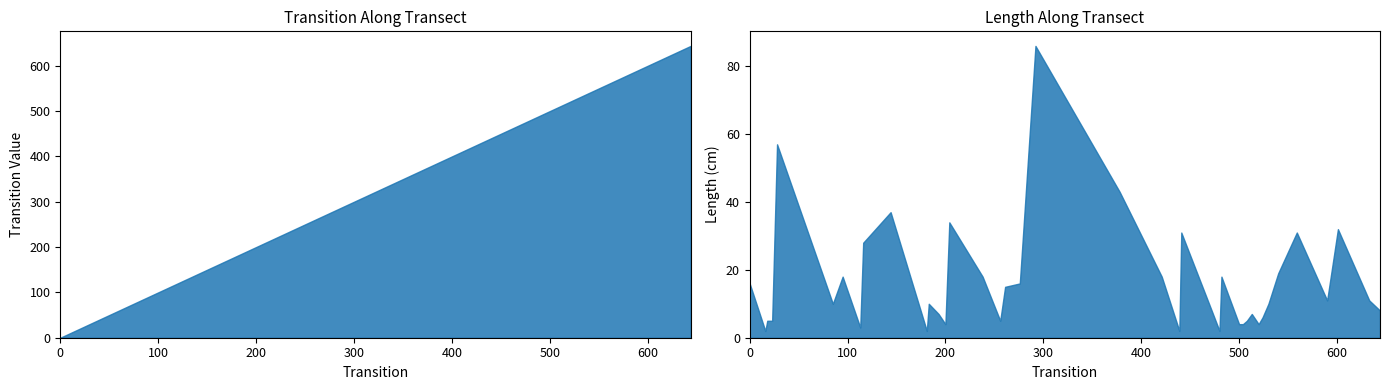

Where does the Transition series first go above 378?

421